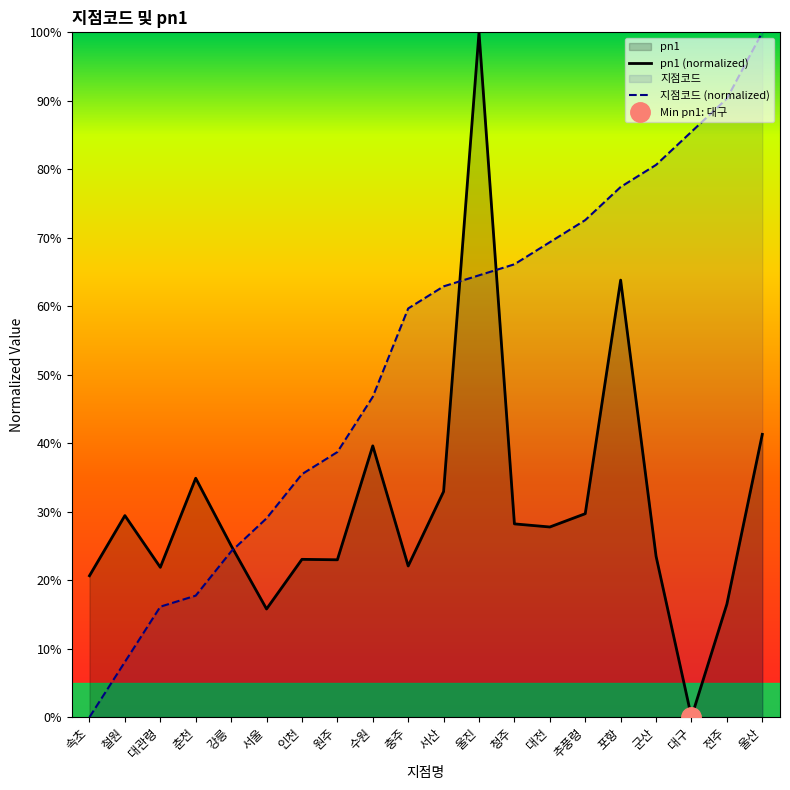

At 춘천, list the series in order from smallest to largest.

지점코드 (normalized), pn1 (normalized)